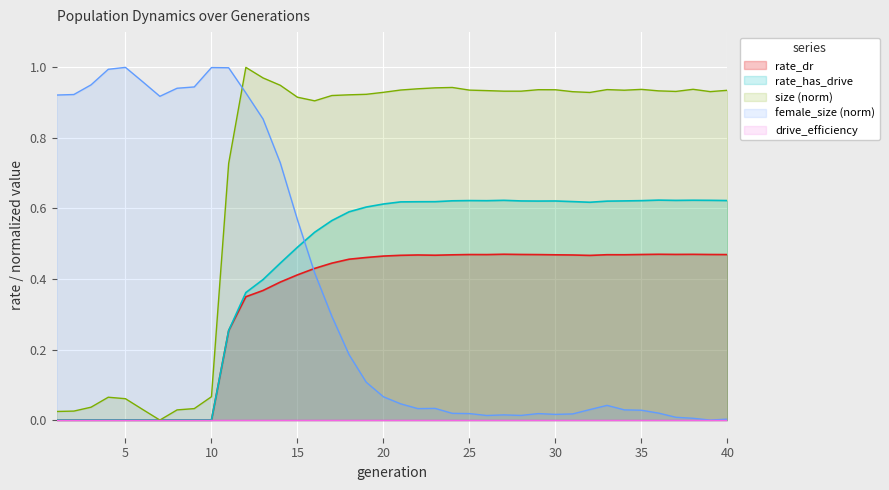

Does the chart display data point markers on the line(s)?

No